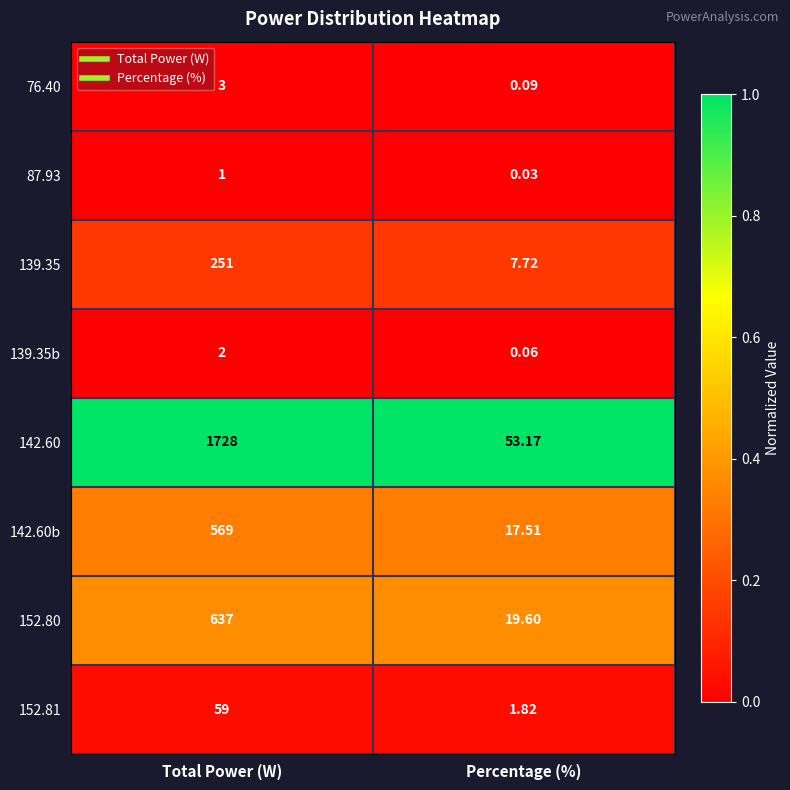

Rank the categories by 76.40 value from highest to lowest.

Total Power (W), Percentage (%)